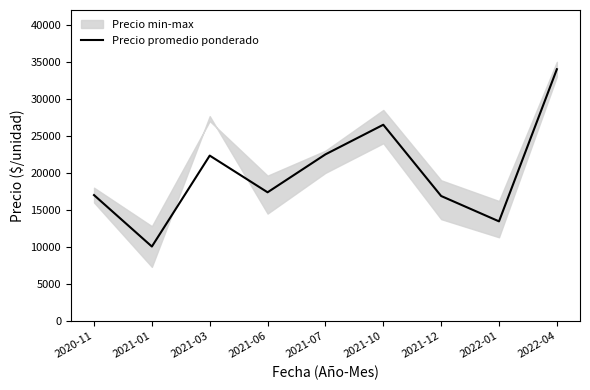

What position from the left is 2021-03?

3